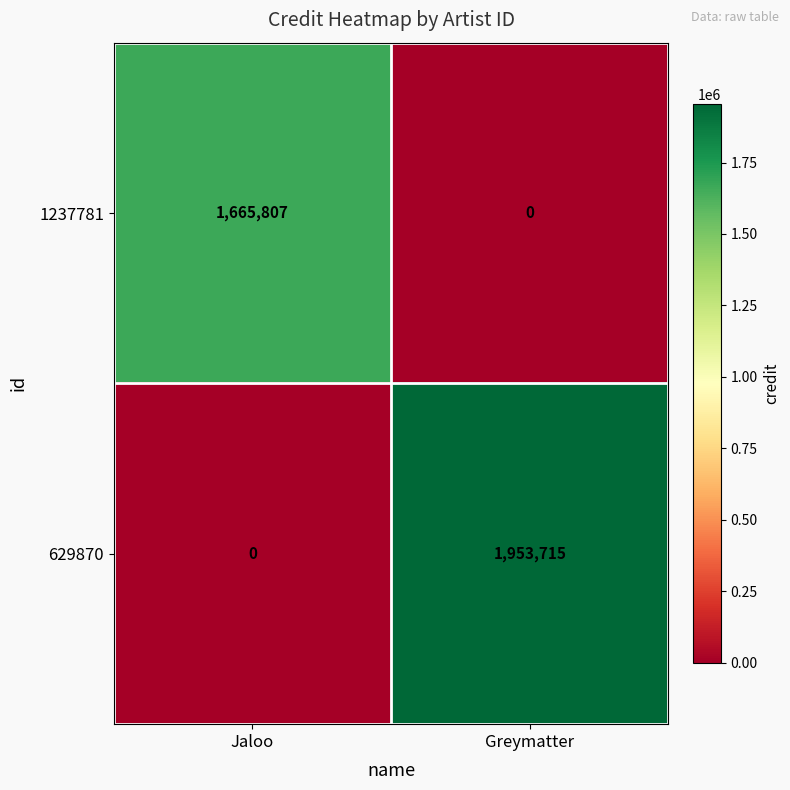

At Jaloo, list the series in order from largest to smallest.

1237781, 629870